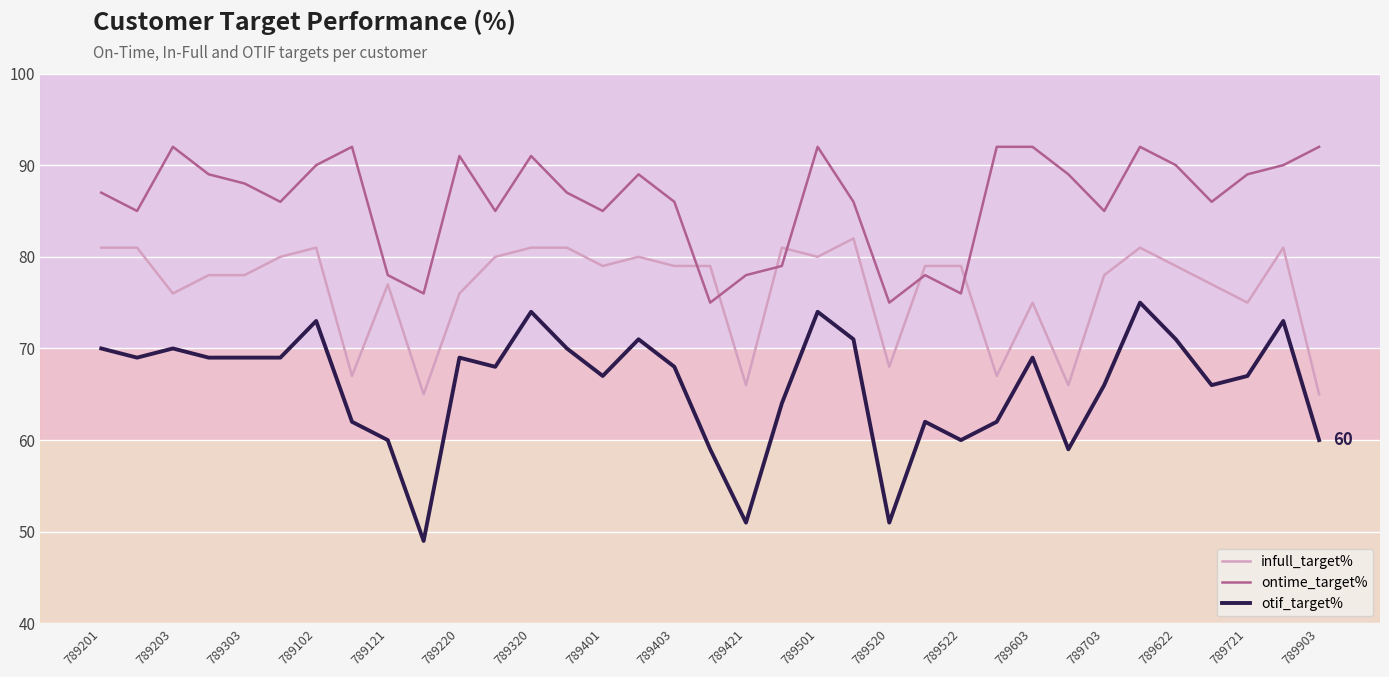

True or false: otif_target% and infull_target% cross at least once.

False